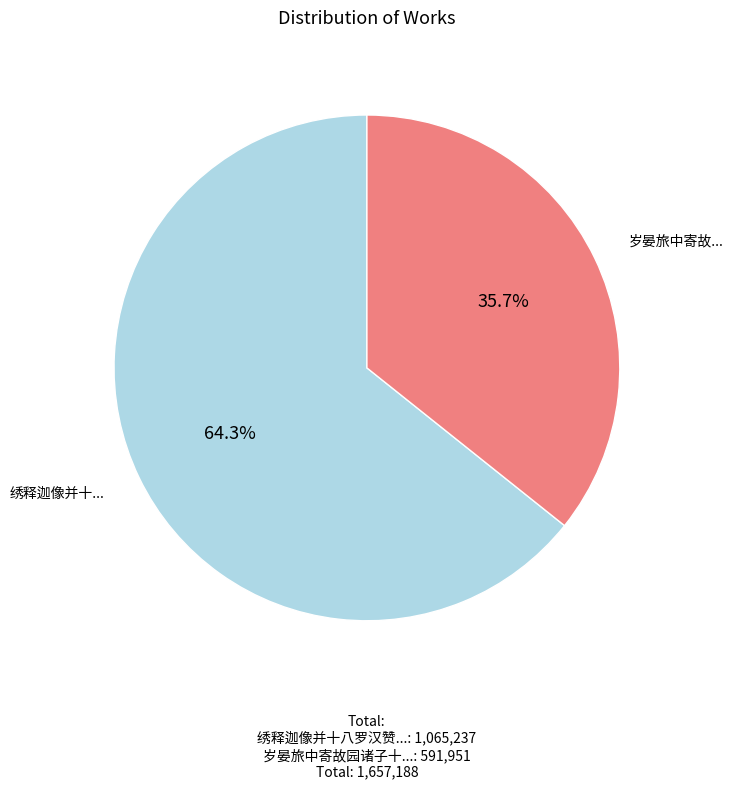

How many slices are in this pie chart?

2